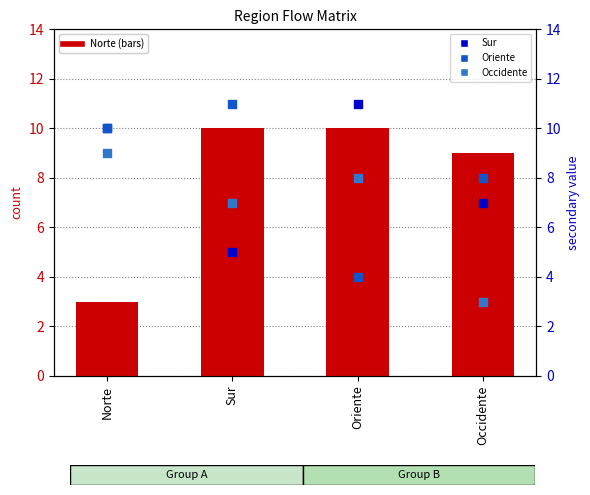

At which category is the sum across all series the highest?

Sur